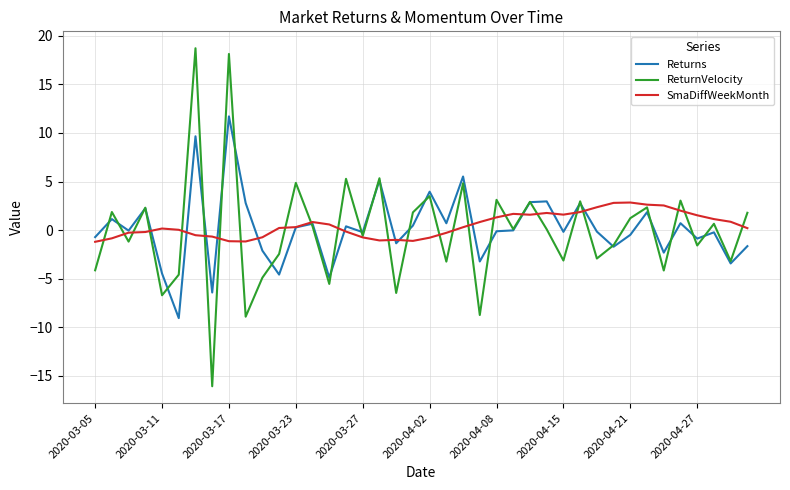

Which series has the largest total across all categories?

SmaDiffWeekMonth